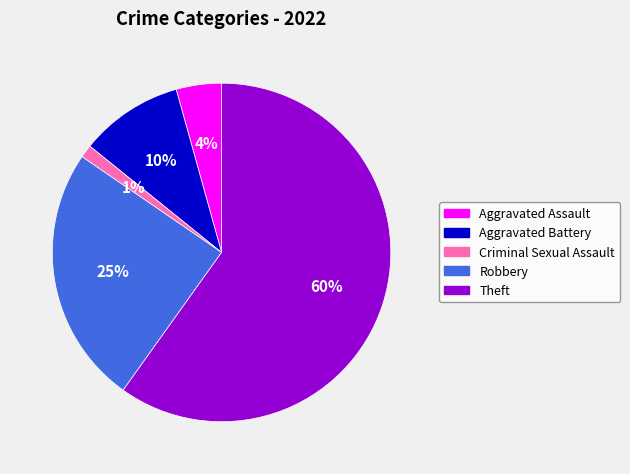

Does Criminal Sexual Assault account for over 50% of the chart?

No